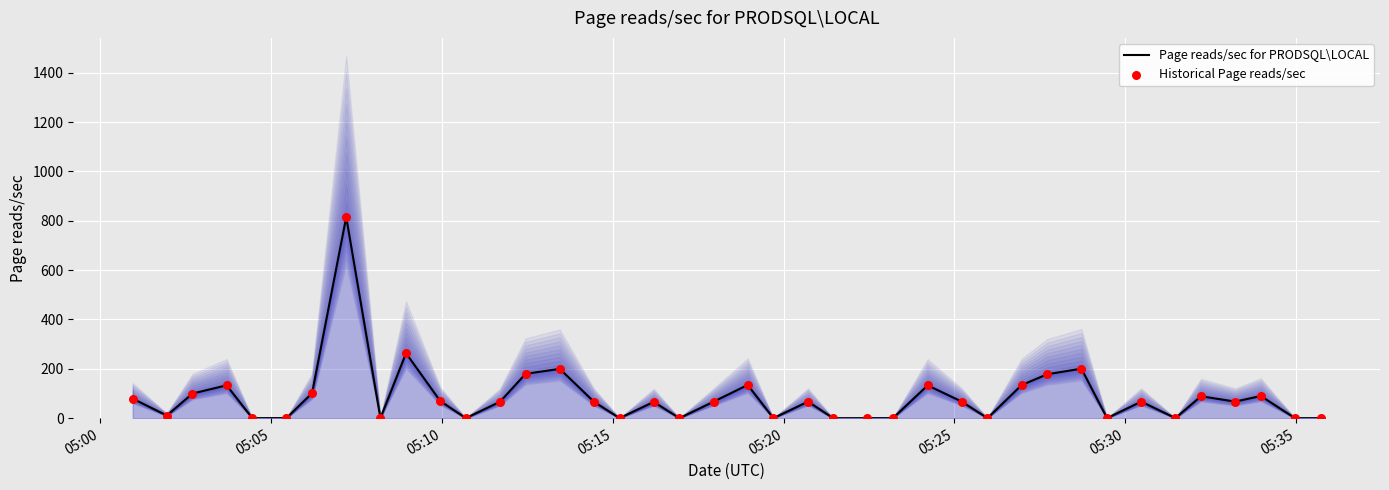

Which series contains the highest Y value?

Page reads/sec for PRODSQL\LOCAL